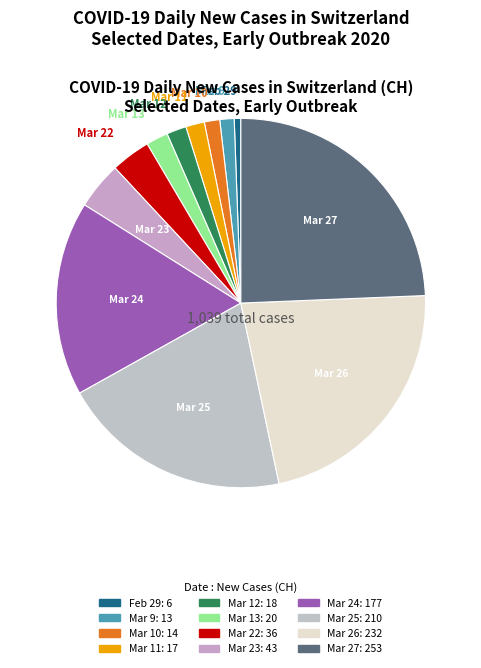

How many segments does this pie chart have?

12